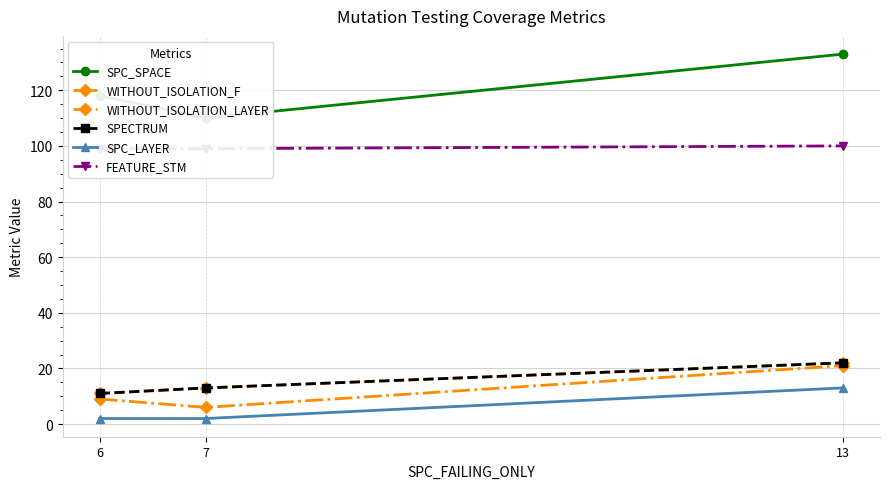

What is the spread (max minus min) of values at 6?

116